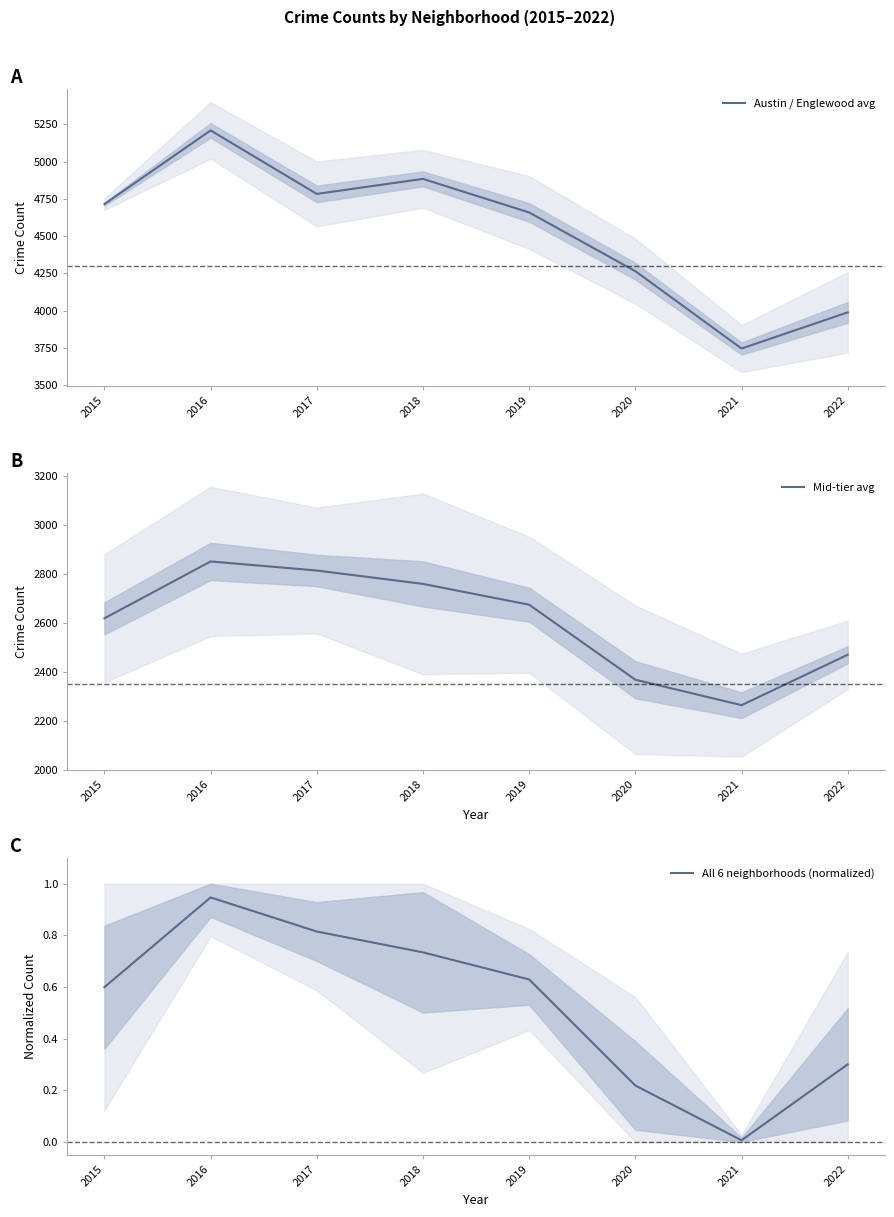

List the series in order of their overall mean, lowest first.

All 6 neighborhoods (normalized), Mid-tier avg, Austin / Englewood avg